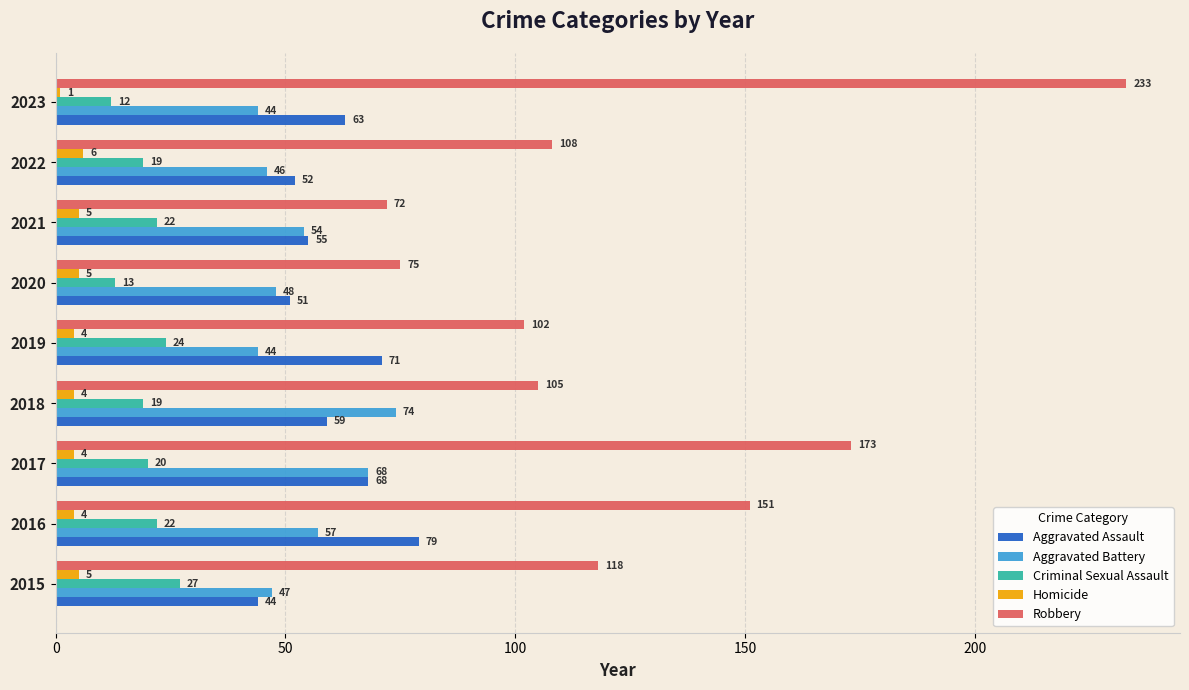

At which label is Robbery closest to 152?

2016